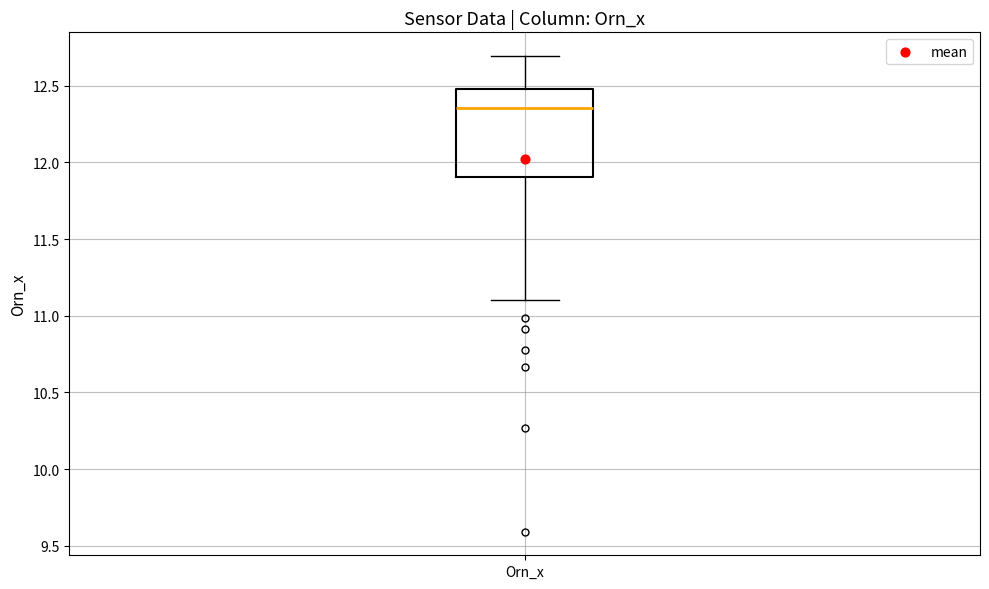

Where does the lower whisker of the box for Orn_x end on the y-axis? The values are not printed on the chart, so give them approximately, as read against the axis.

11.10